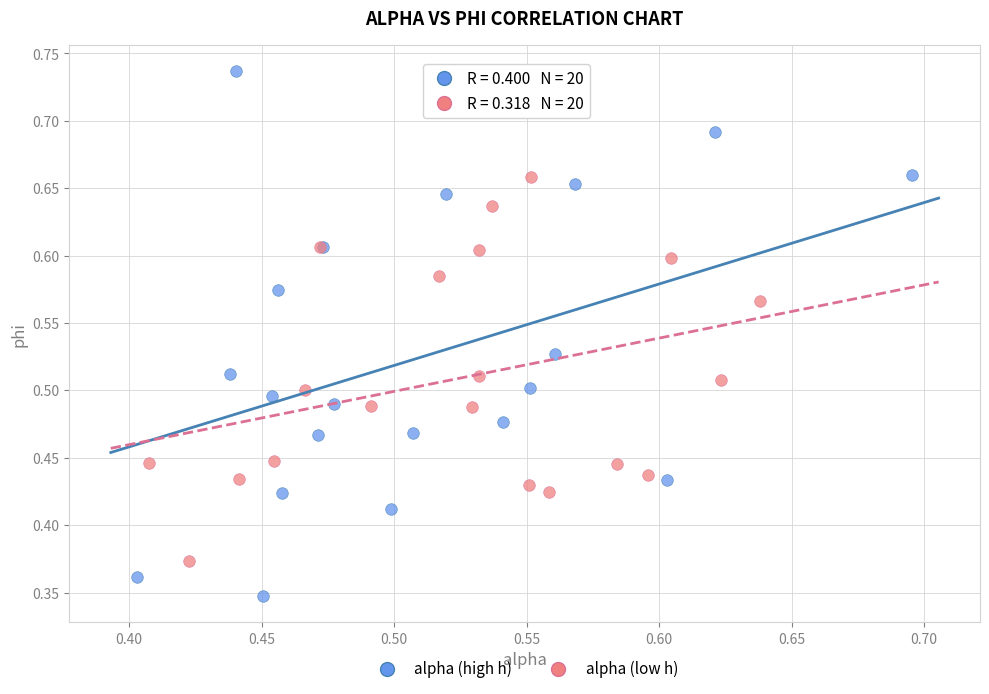

Which series reaches the maximum Y coordinate?

alpha (high h)